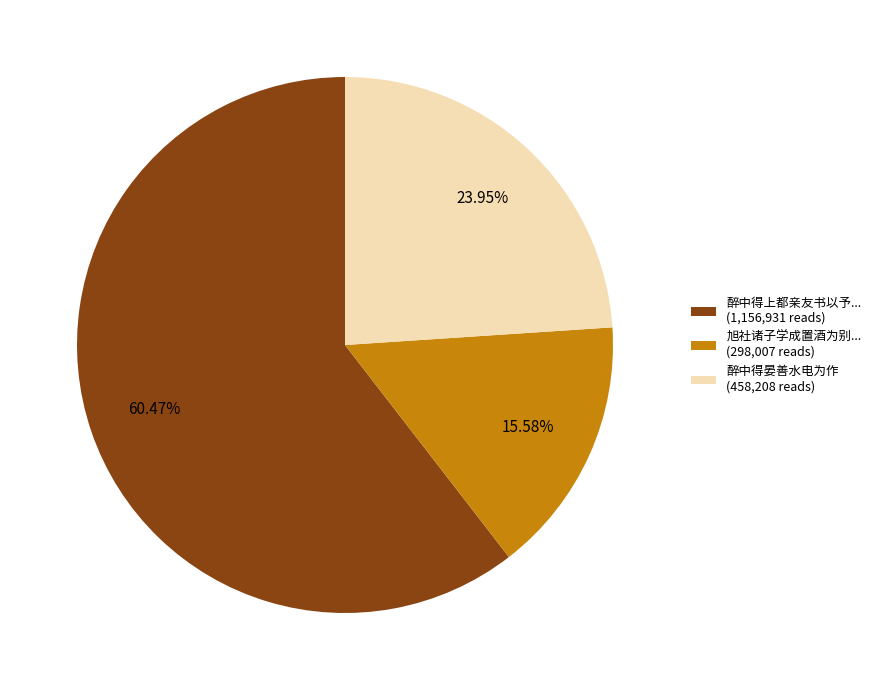

Rank the categories by value from highest to lowest.

醉中得上都亲友书以予... (1,156,931 reads), 醉中得晏善水电为作 (458,208 reads), 旭社诸子学成置酒为别... (298,007 reads)